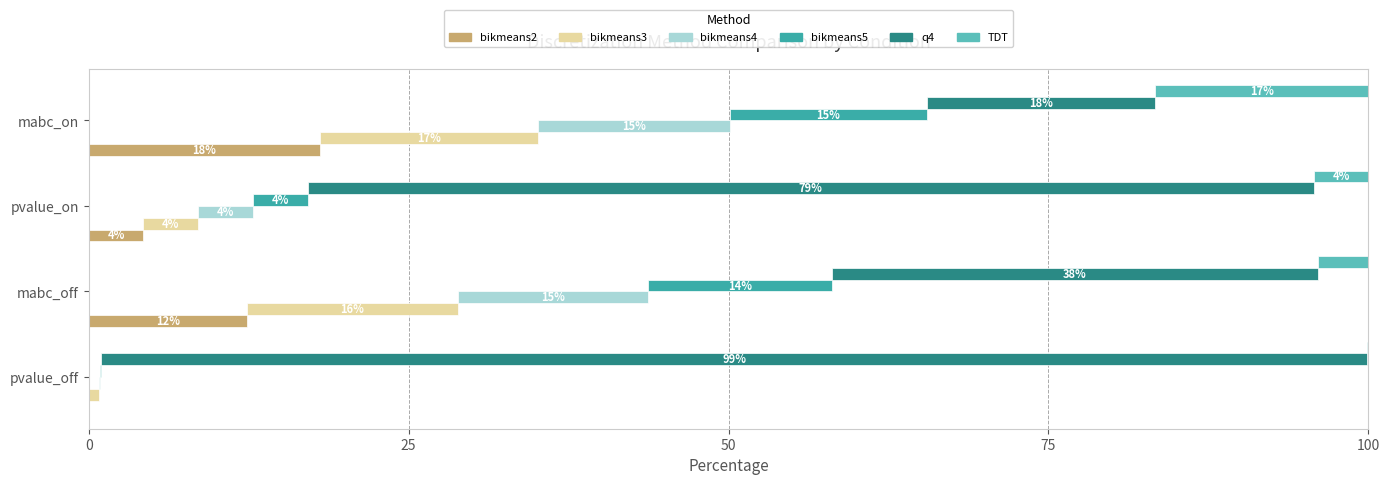

Reading left to right, what are all the values shown in this chart?

bikmeans2: 0.0	12.4	4.3	18.1
bikmeans3: 0.8	16.5	4.3	17.1
bikmeans4: 0.1	14.9	4.3	15.0
bikmeans5: 0.1	14.3	4.3	15.3
q4: 98.9	38.0	78.6	17.9
TDT: 0.1	3.9	4.3	16.6